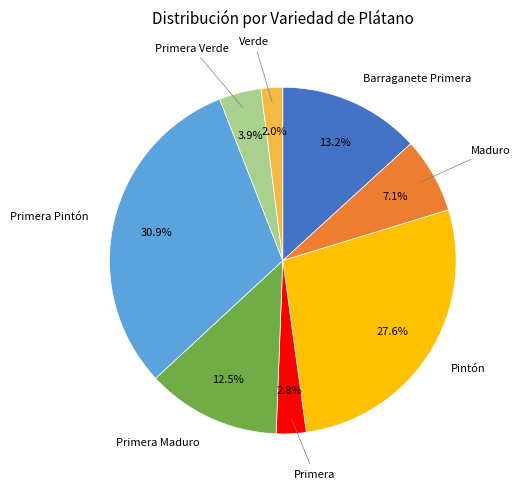

Is there any slice that represents more than half of the pie?

No